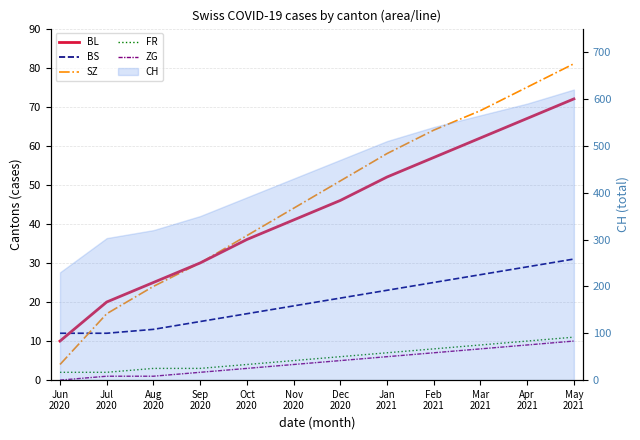

How many categories are shown in the chart?

12